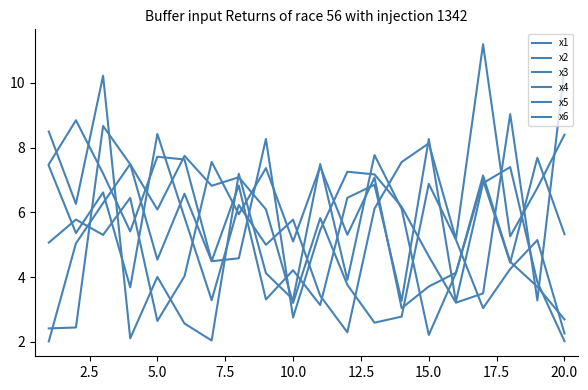

Rank the series by their maximum value, from lowest to highest.

x5, x3, x6, x2, x1, x4